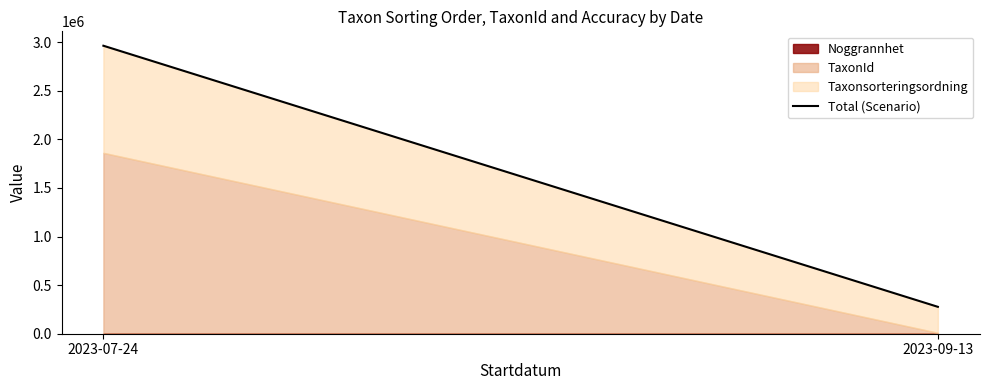

List the labels in order of value, smallest first.

2023-09-13, 2023-07-24